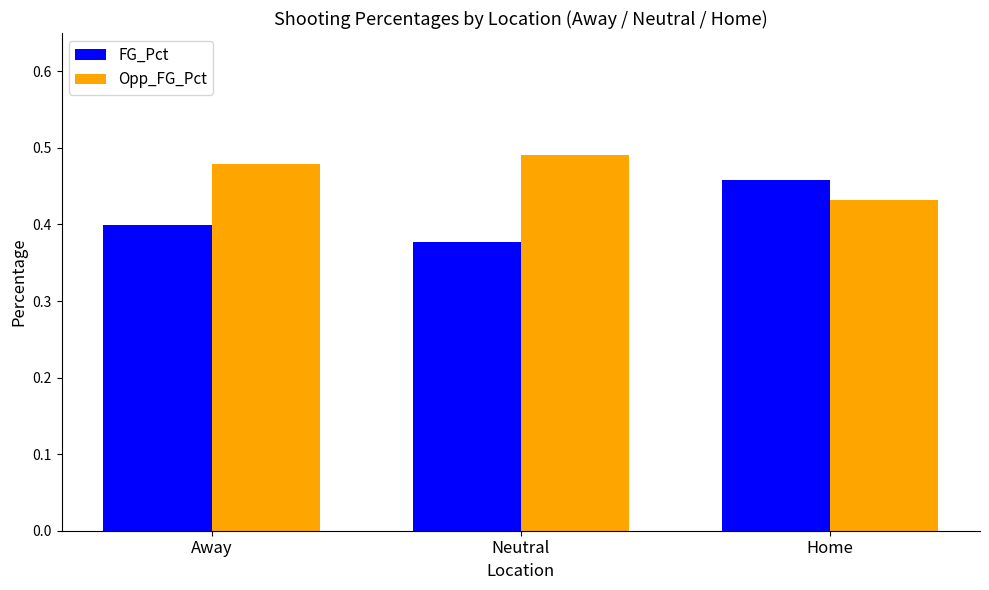

Rank the series by their maximum value, from lowest to highest.

FG_Pct, Opp_FG_Pct